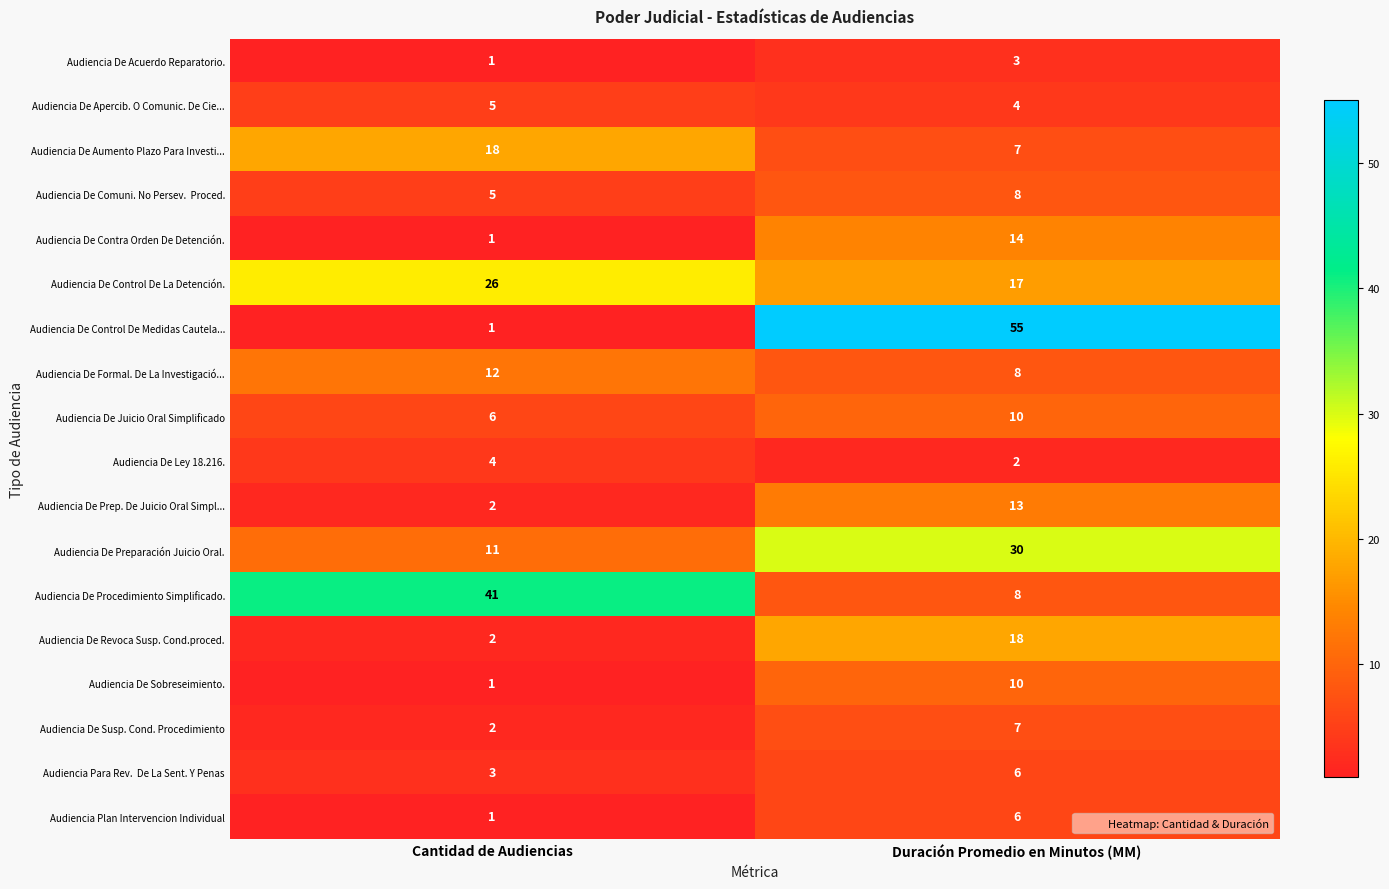

List the labels in order of Audiencia De Preparación Juicio Oral. value, largest first.

Duración Promedio en Minutos (MM), Cantidad de Audiencias